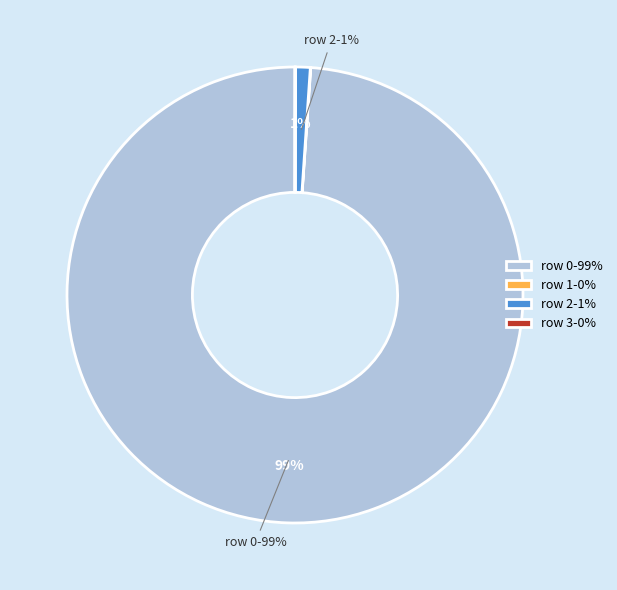

Is row 0-99% the majority of the pie?

Yes